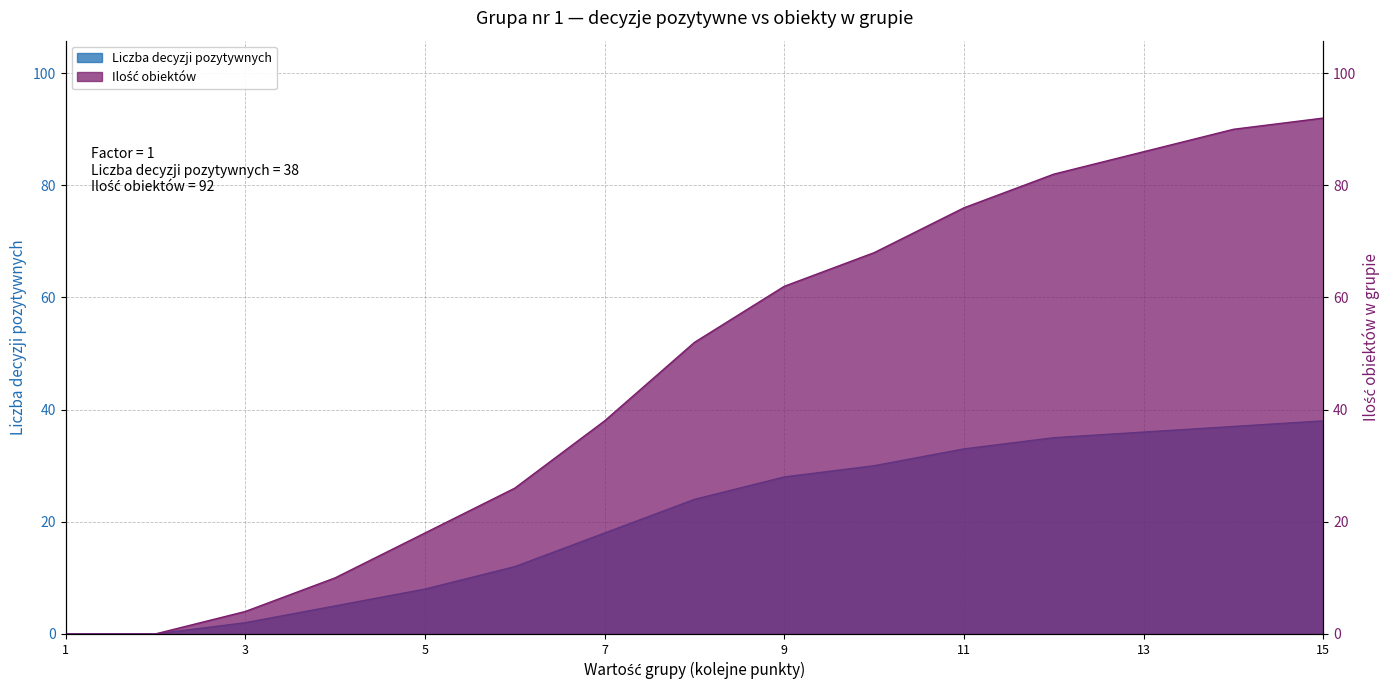

What is the difference between the highest and lowest values at 11?

43